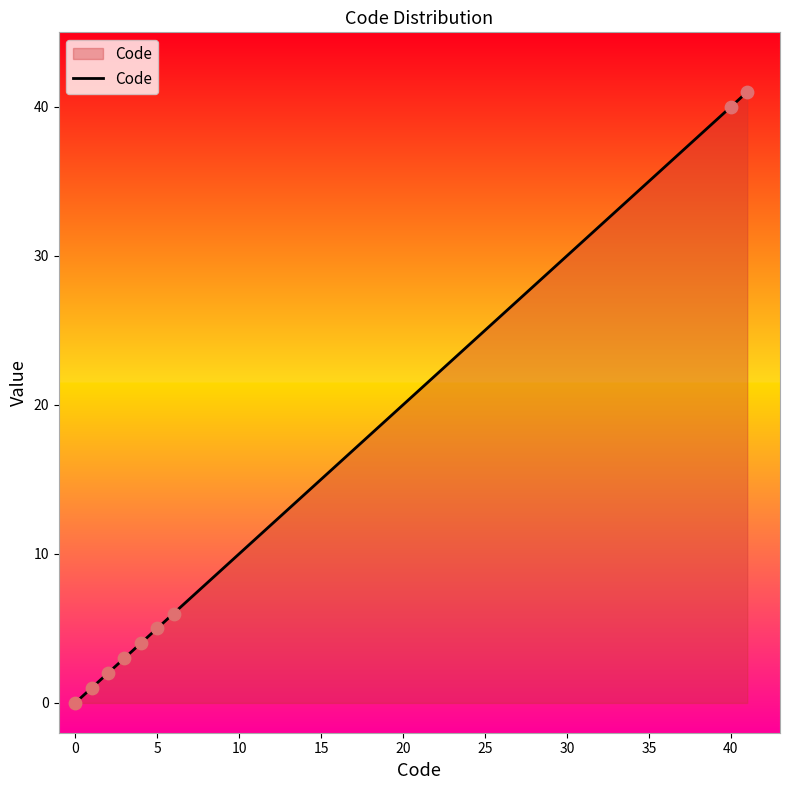

What is the difference between the maximum and minimum values?

41